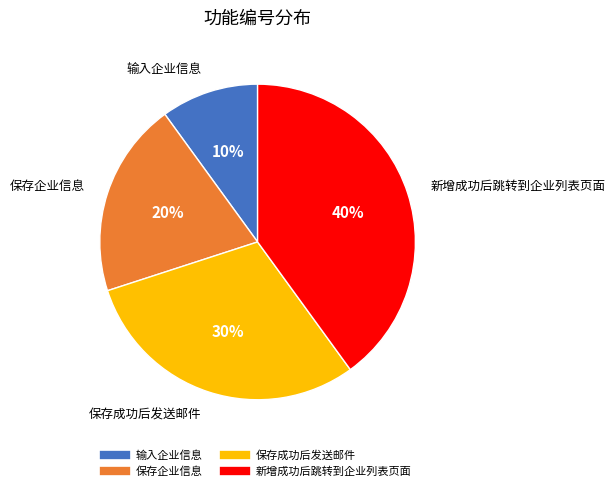

To the nearest percent, what portion does 输入企业信息 represent?

10%